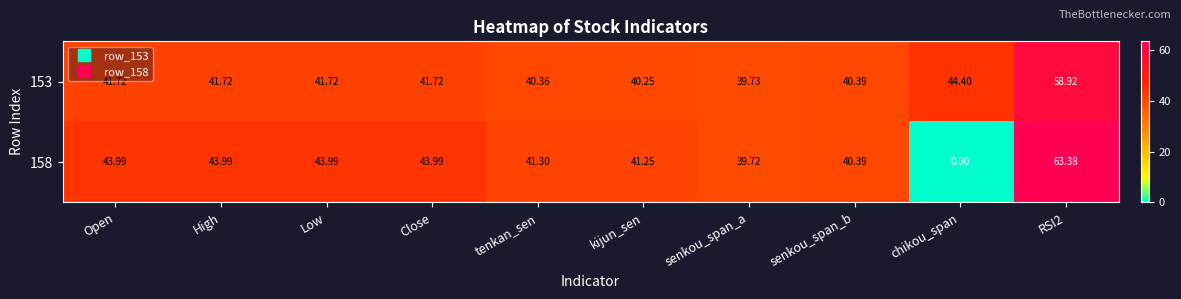

Which series has the largest total across all categories?

153